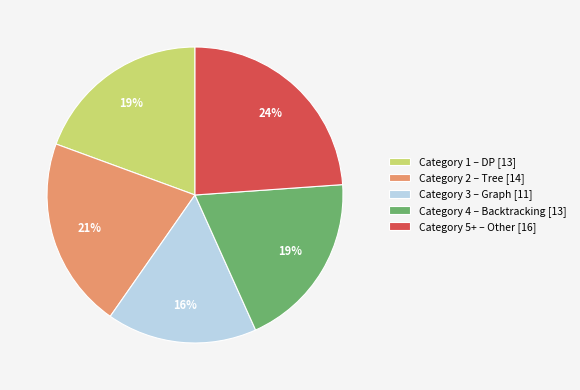

Which category has the biggest portion of the pie?

Category 5+ – Other [16]